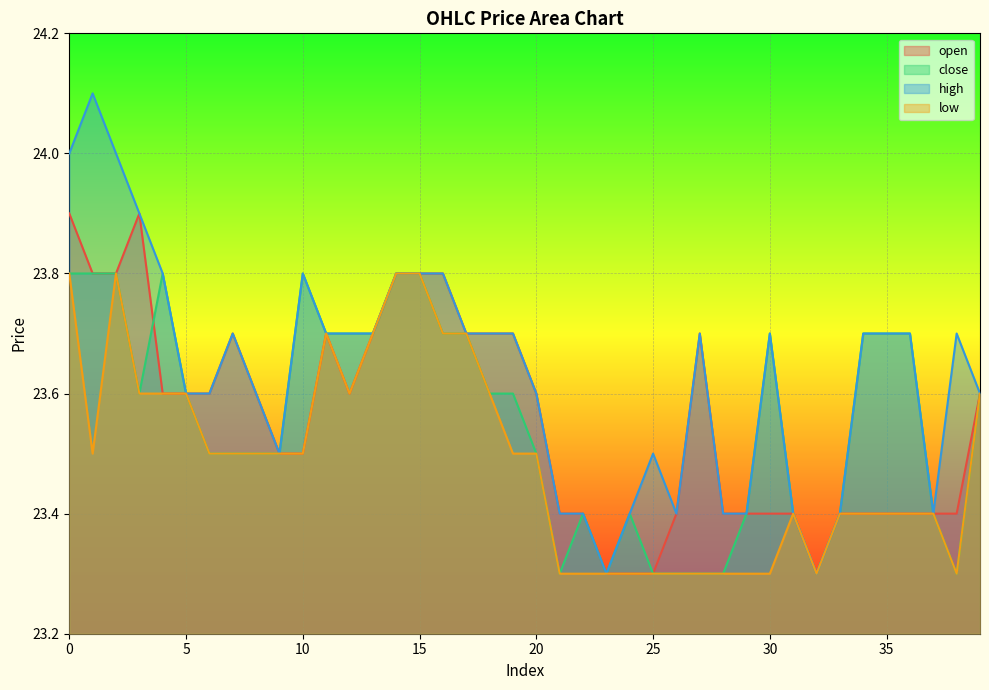

Reading left to right, list all the values displayed in this chart.

open: 0=23.9	1=23.8	2=23.8	3=23.9	4=23.6	5=23.6	6=23.6	7=23.7	8=23.6	9=23.5	10=23.5	11=23.7	12=23.6	13=23.7	14=23.8	15=23.8	16=23.8	17=23.7	18=23.7	19=23.7	20=23.6	21=23.4	22=23.4	23=23.3	24=23.3	25=23.3	26=23.4	27=23.7	28=23.4	29=23.4	30=23.4	31=23.4	32=23.3	33=23.4	34=23.4	35=23.4	36=23.4	37=23.4	38=23.4	39=23.6
close: 0=23.8	1=23.8	2=23.8	3=23.6	4=23.8	5=23.6	6=23.5	7=23.5	8=23.5	9=23.5	10=23.8	11=23.7	12=23.7	13=23.7	14=23.8	15=23.8	16=23.7	17=23.7	18=23.6	19=23.6	20=23.5	21=23.3	22=23.4	23=23.3	24=23.4	25=23.3	26=23.3	27=23.3	28=23.3	29=23.4	30=23.7	31=23.4	32=23.3	33=23.4	34=23.7	35=23.7	36=23.7	37=23.4	38=23.3	39=23.6
high: 0=24.0	1=24.1	2=24.0	3=23.9	4=23.8	5=23.6	6=23.6	7=23.7	8=23.6	9=23.5	10=23.8	11=23.7	12=23.7	13=23.7	14=23.8	15=23.8	16=23.8	17=23.7	18=23.7	19=23.7	20=23.6	21=23.4	22=23.4	23=23.3	24=23.4	25=23.5	26=23.4	27=23.7	28=23.4	29=23.4	30=23.7	31=23.4	32=23.3	33=23.4	34=23.7	35=23.7	36=23.7	37=23.4	38=23.7	39=23.6
low: 0=23.8	1=23.5	2=23.8	3=23.6	4=23.6	5=23.6	6=23.5	7=23.5	8=23.5	9=23.5	10=23.5	11=23.7	12=23.6	13=23.7	14=23.8	15=23.8	16=23.7	17=23.7	18=23.6	19=23.5	20=23.5	21=23.3	22=23.3	23=23.3	24=23.3	25=23.3	26=23.3	27=23.3	28=23.3	29=23.3	30=23.3	31=23.4	32=23.3	33=23.4	34=23.4	35=23.4	36=23.4	37=23.4	38=23.3	39=23.6